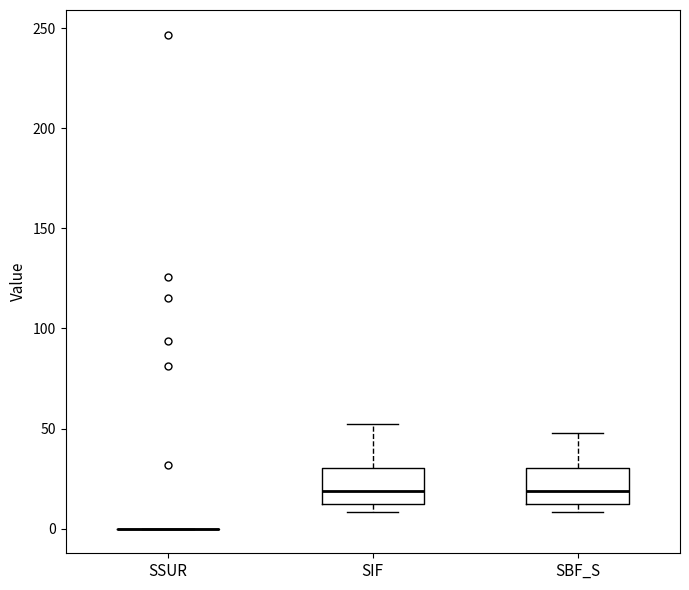

Reading left to right, transcribe this box plot: for each box, give where its median line is, the range the box spans, and where its two whiskers end, as read against the y-axis. The values are not printed on the chart, so give them approximately, as read against the axis.

SSUR: box collapsed to a line at 0, whiskers 0 to 0
SIF: median 20, box 10 to 30, whiskers 10 (just below the box's lower edge) to 50
SBF_S: median 20, box 10 to 30, whiskers 10 (just below the box's lower edge) to 50